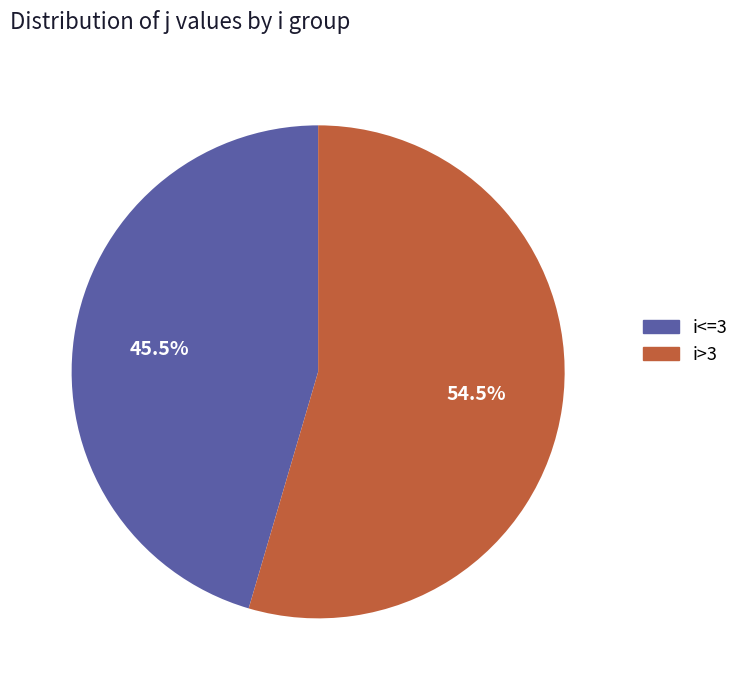

Rank the categories by value from highest to lowest.

i>3, i<=3